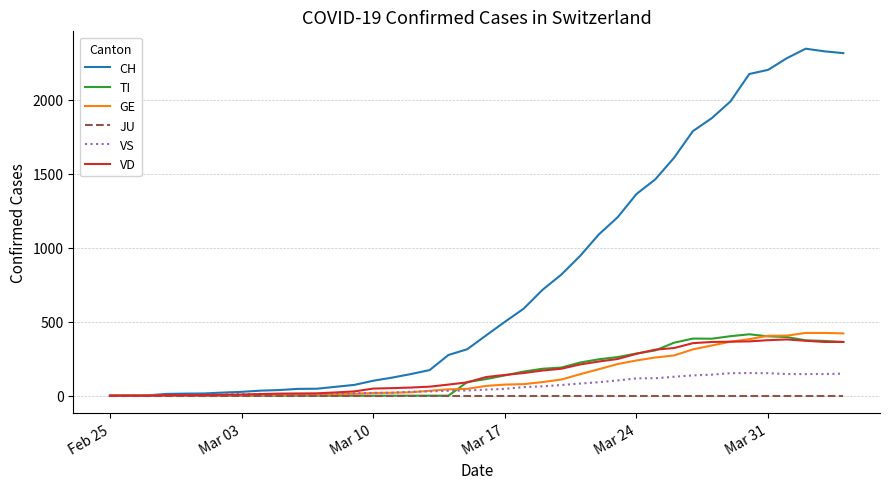

Which series has the largest range (max minus min)?

CH